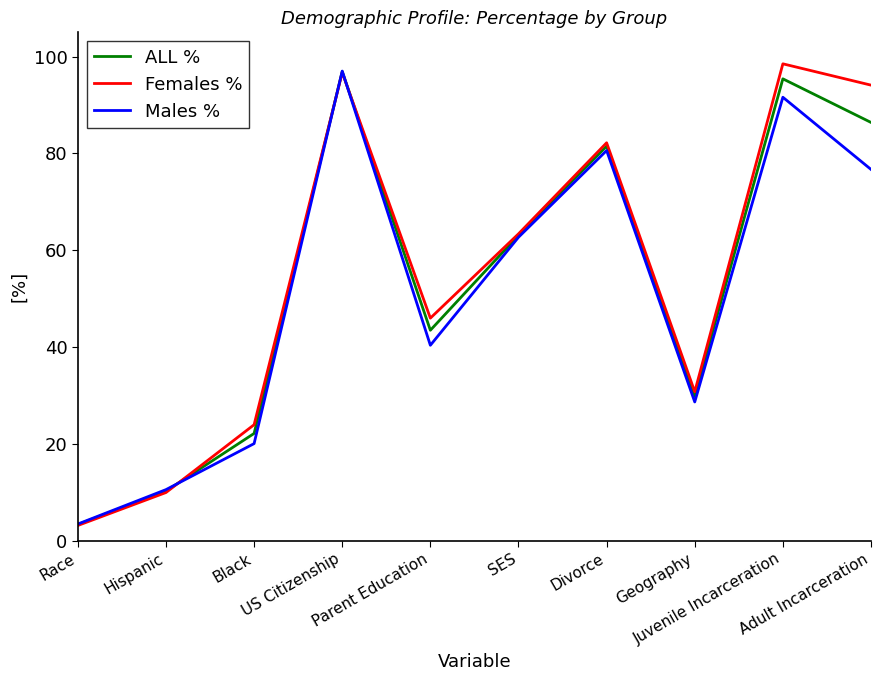

Which series ends up on top after the final intersection of Females % and ALL %?

Females %